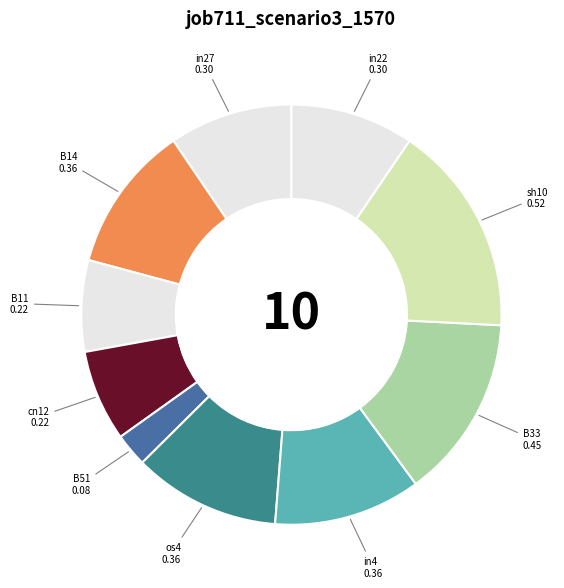

What is the largest slice in the pie chart?

sh10